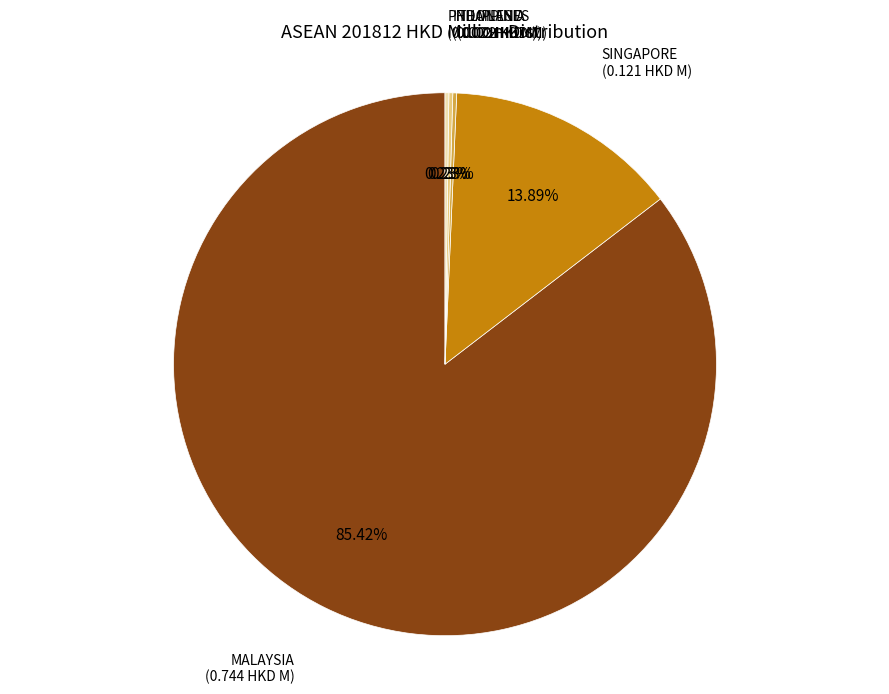

Is there a majority slice in this chart?

Yes